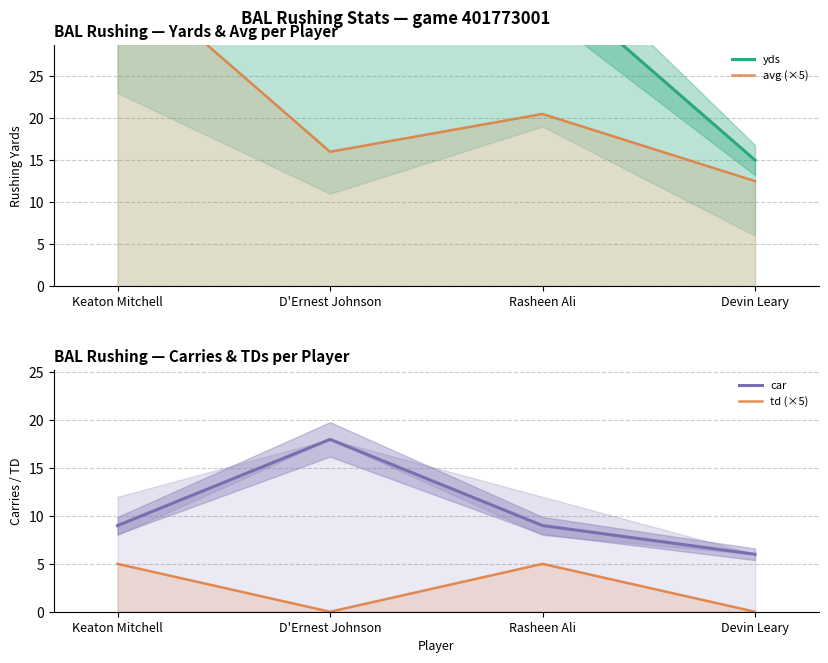

List the series in order of their peak value, lowest first.

td (×5), car, avg (×5), yds